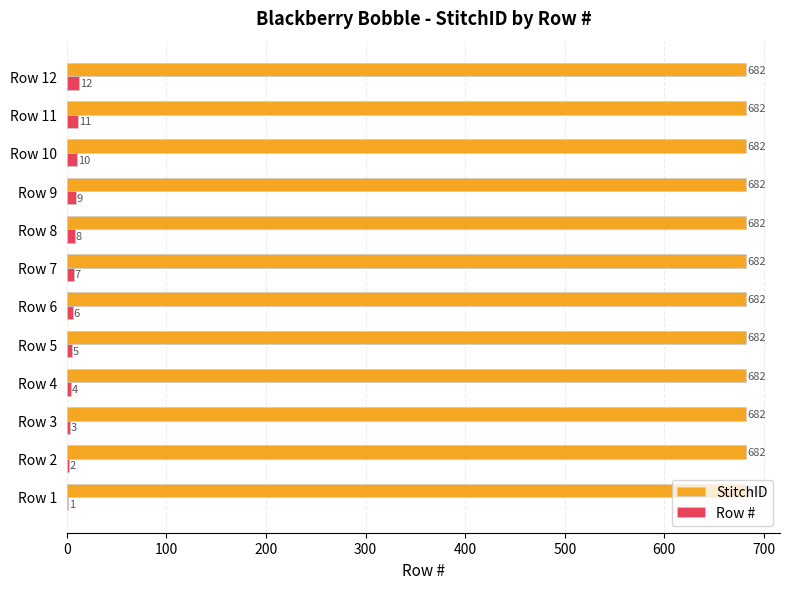

Between Row 2 and Row 12, which series saw the biggest shift?

Row #